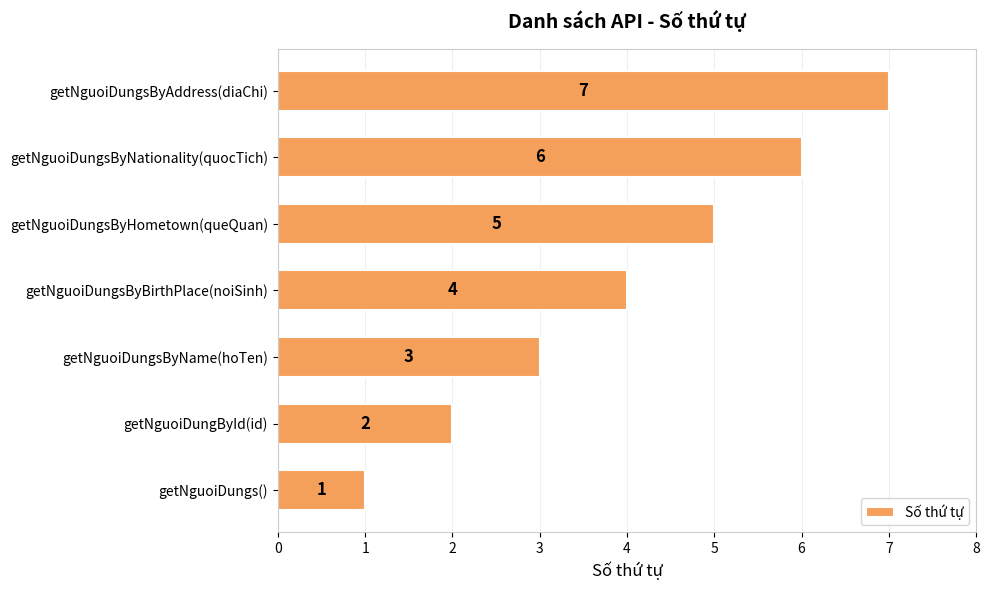

What is the smallest value displayed?

1